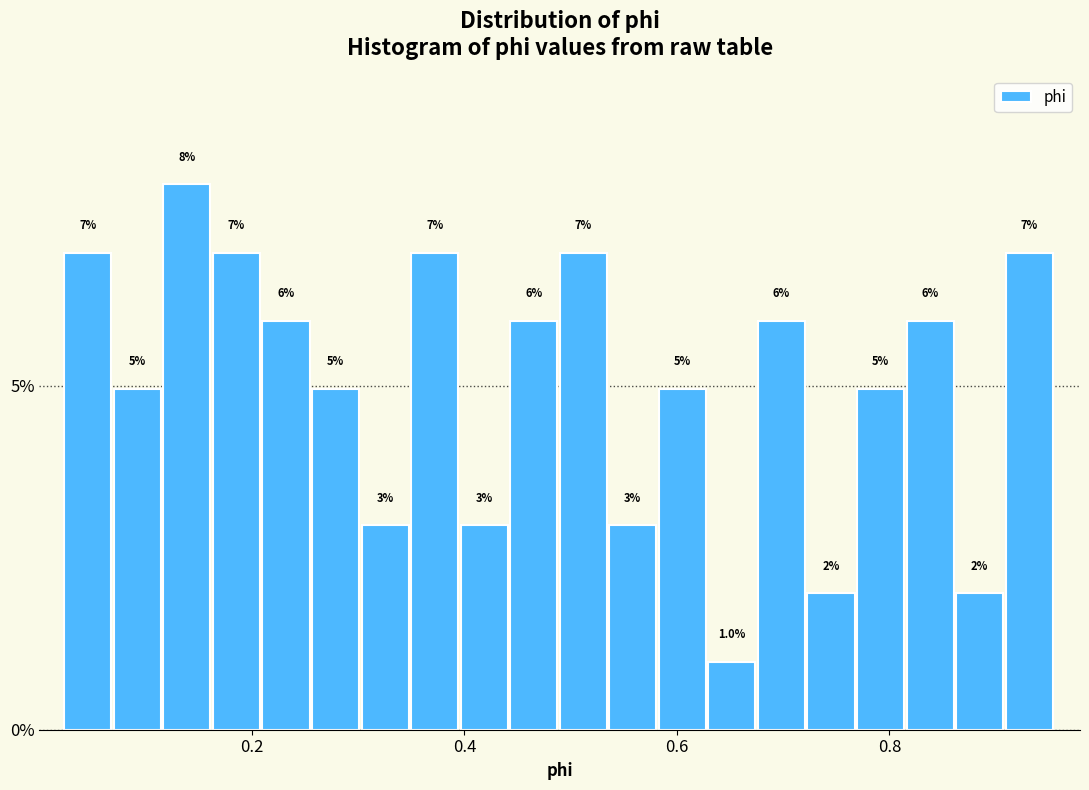

Read against the x-axis, roughly where is the centre of the tallest bar?

0.14